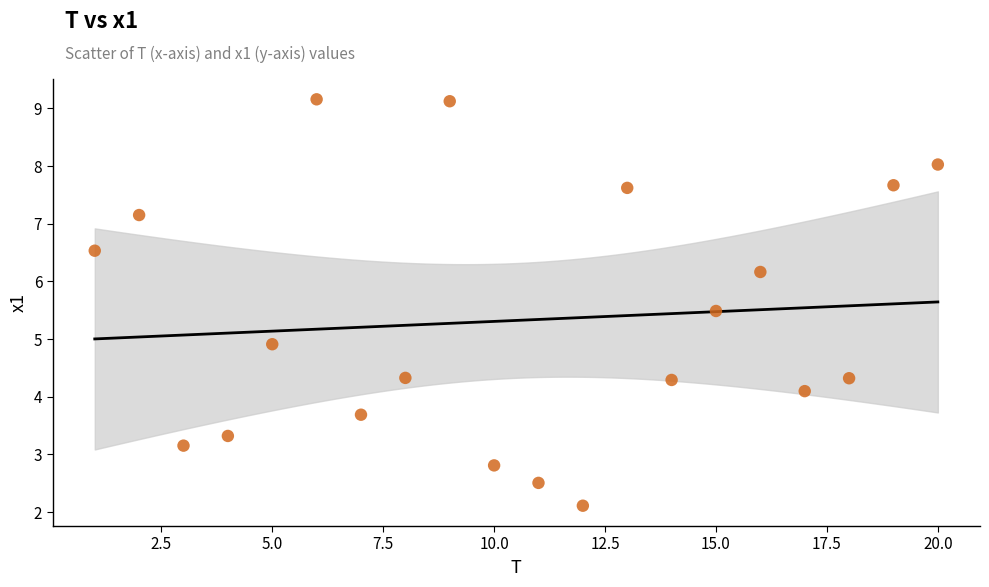

What Y value in the scatter plot is closest to 5?

4.9